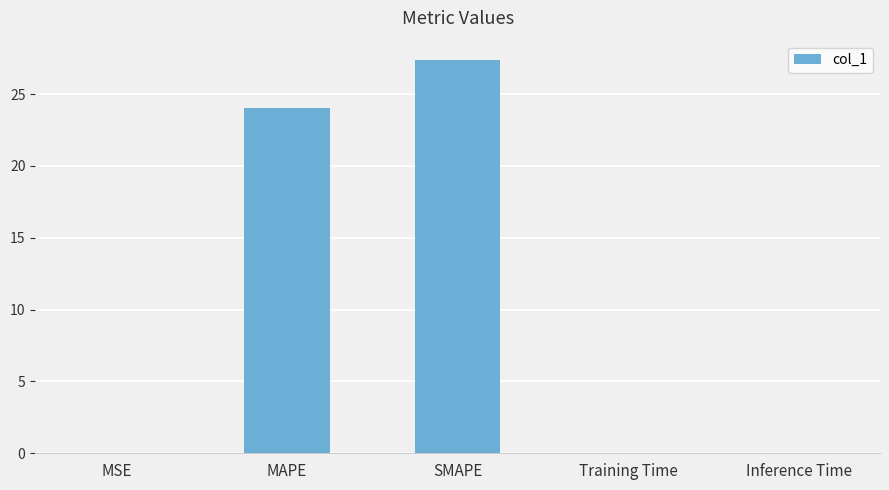

Which has a higher value, SMAPE or Training Time?

SMAPE